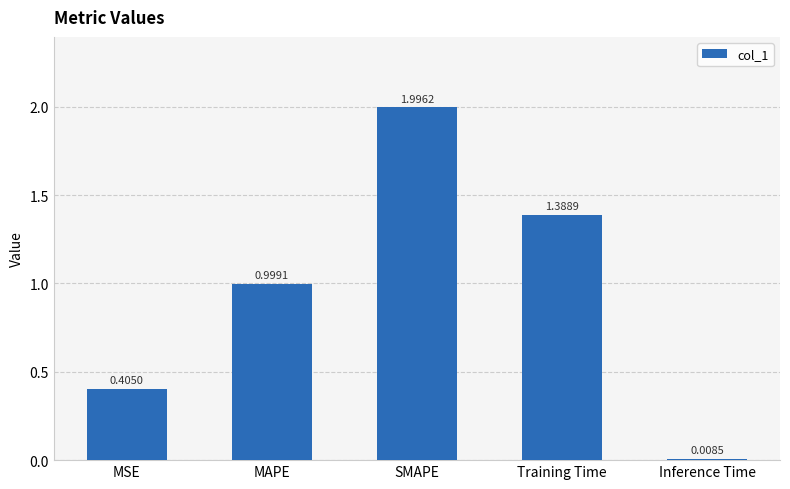

Where is the data nearest to the value 1?

MAPE